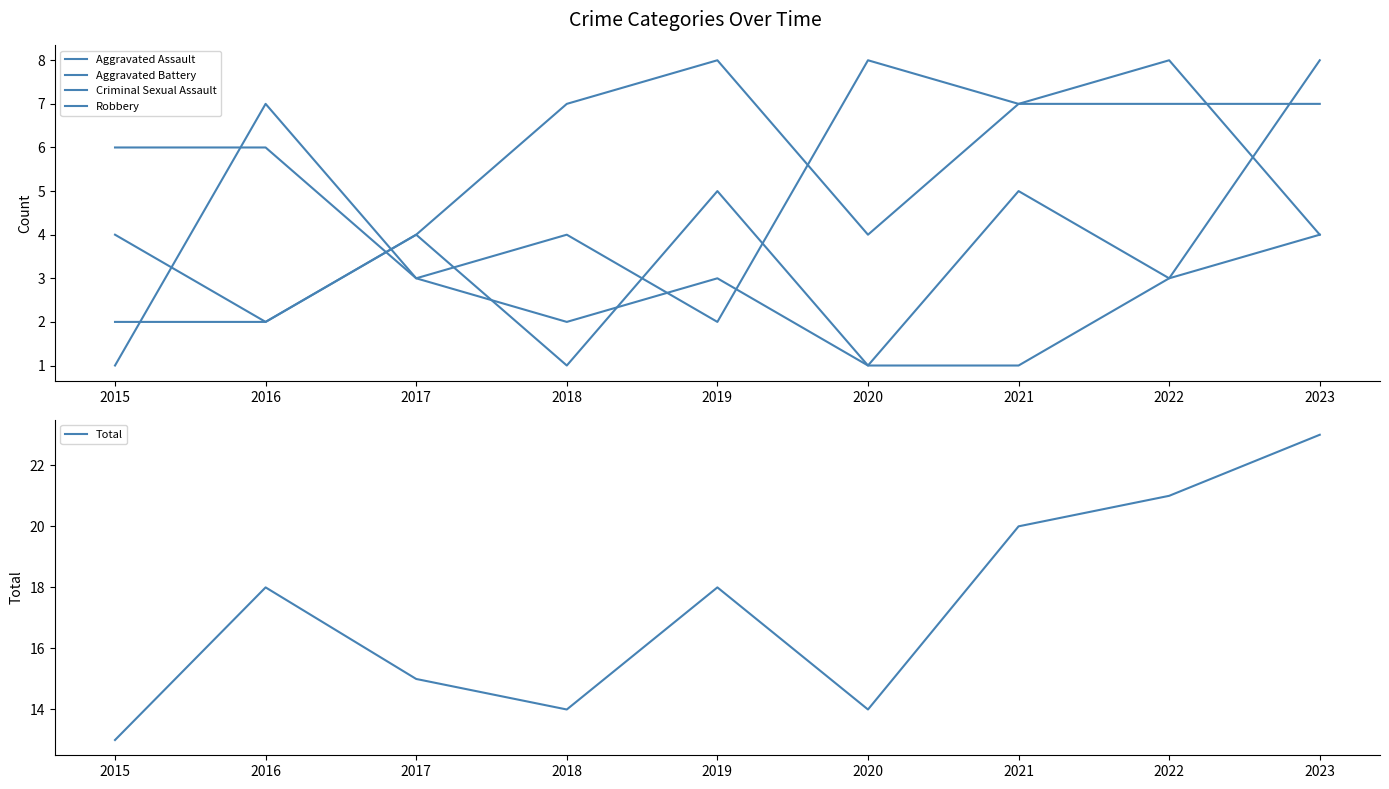

Which series has the largest range (max minus min)?

Total